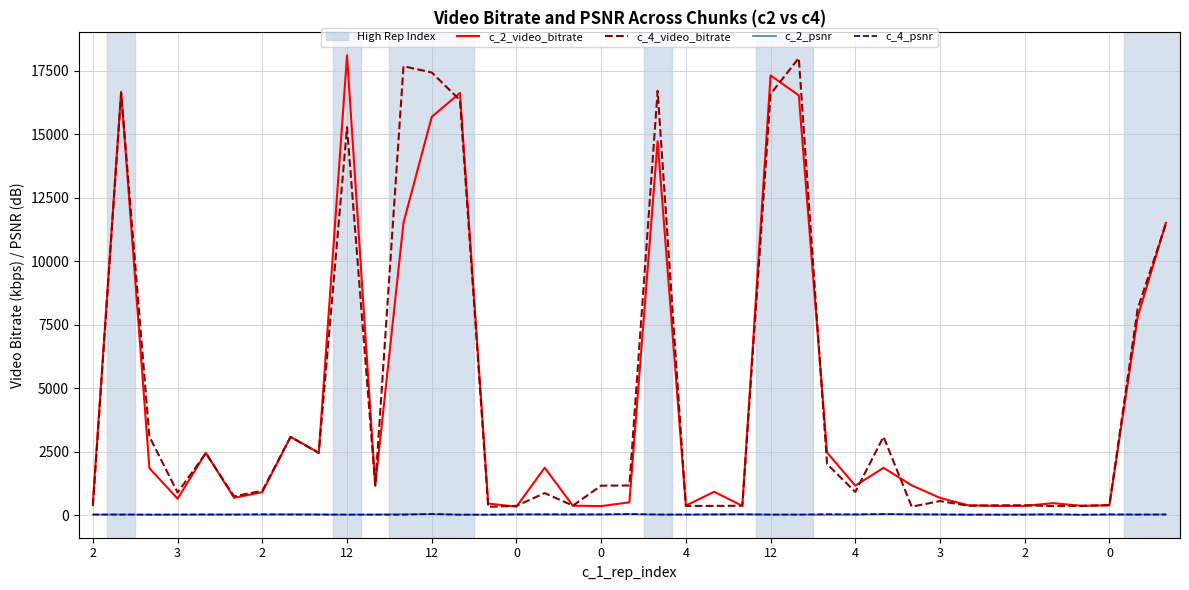

What is the difference between the maximum and minimum values in the c_4_psnr series?

30.3